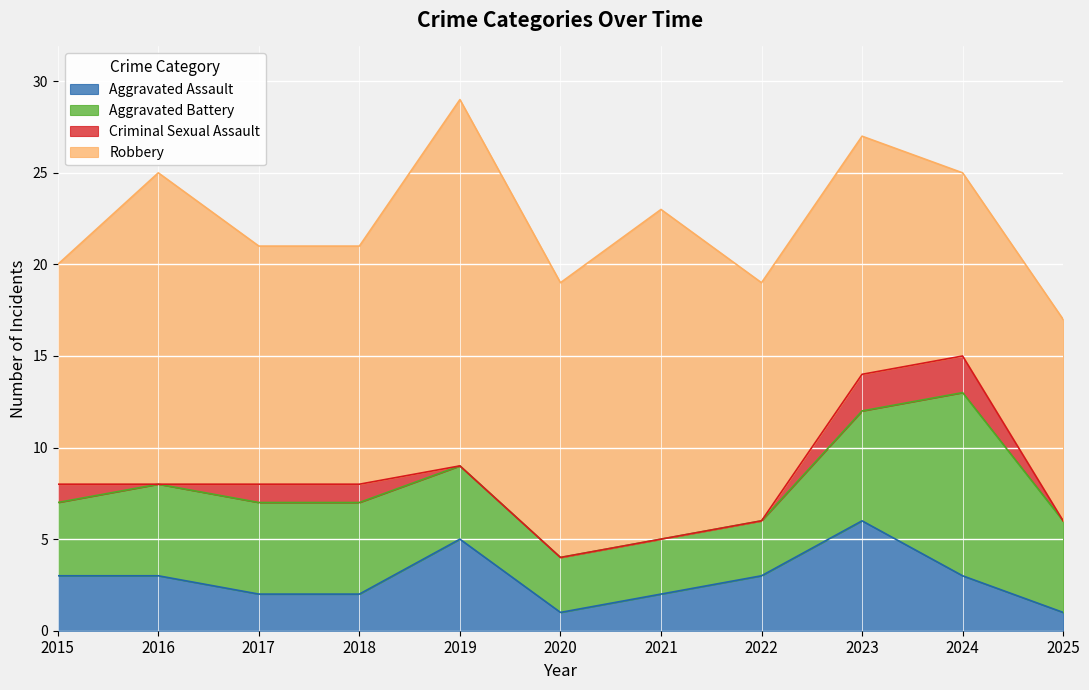

What is the greatest value displayed?

20